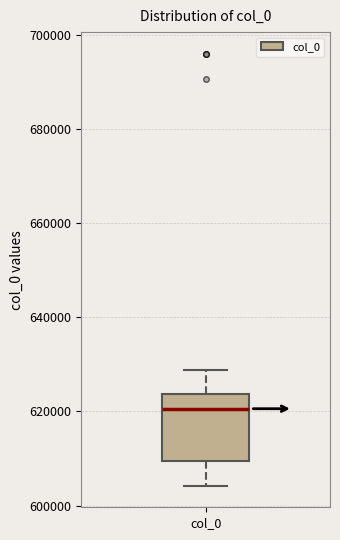

Read this box plot against the y-axis: the position of the median line, the range covered by the box, and the ends of both whiskers. The values are not printed on the chart, so give them approximately, as read against the axis.

median 620000, box 610000 to 624000, whiskers 604000 to 628000